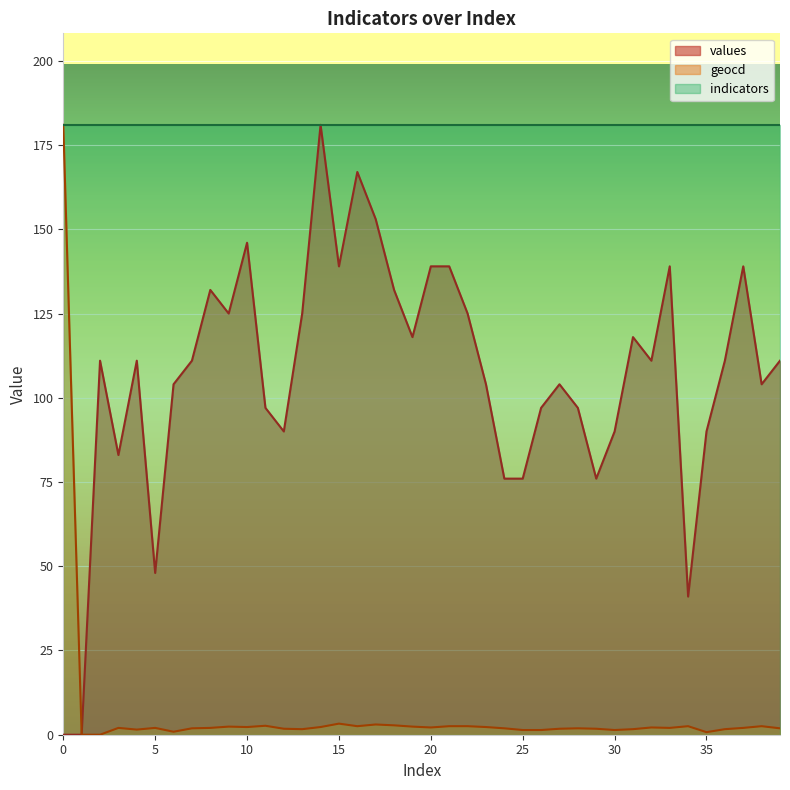

True or false: geocd and values cross at least once.

False